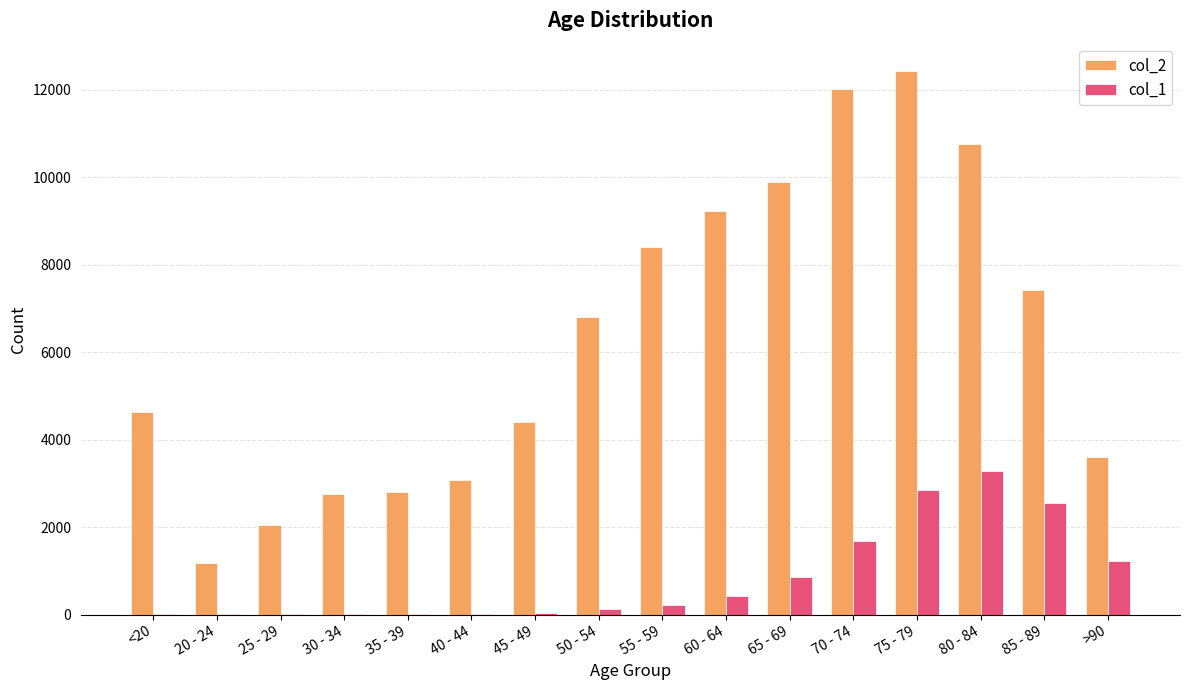

Count the number of data series in this chart.

2